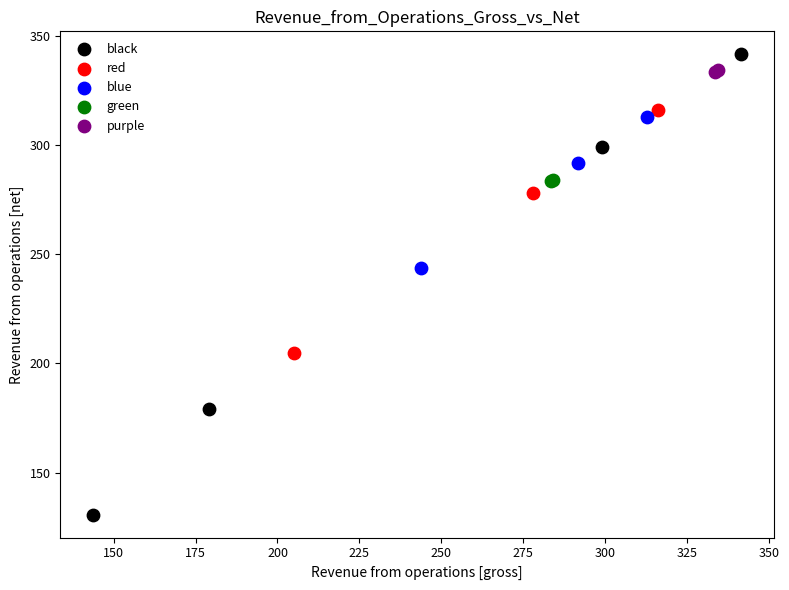

What are all the series names shown in the legend?

black, red, blue, green, purple